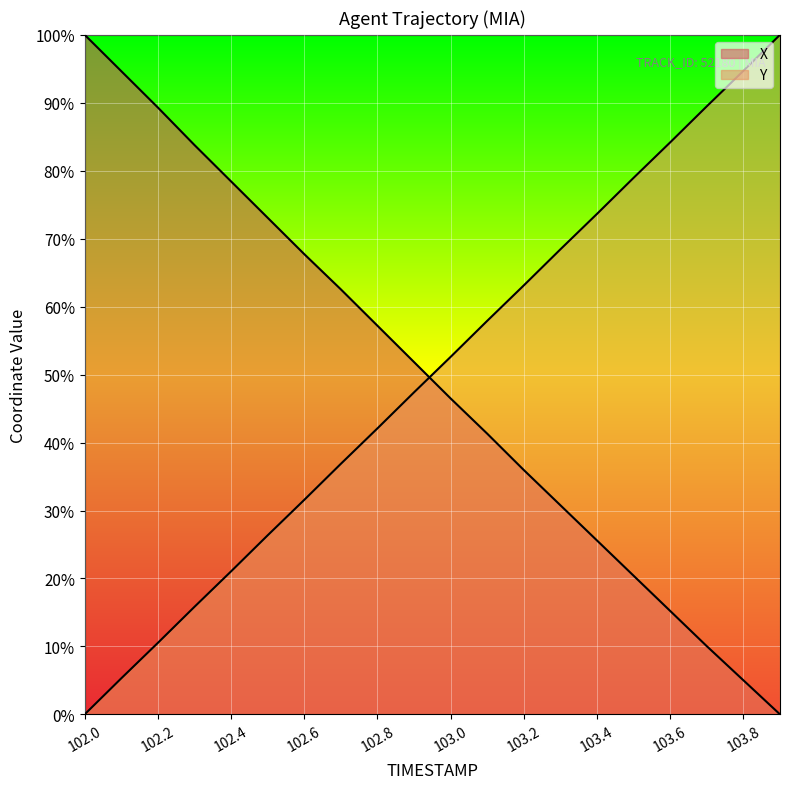

True or false: Y has a value of 3.2 at 102.3.

False